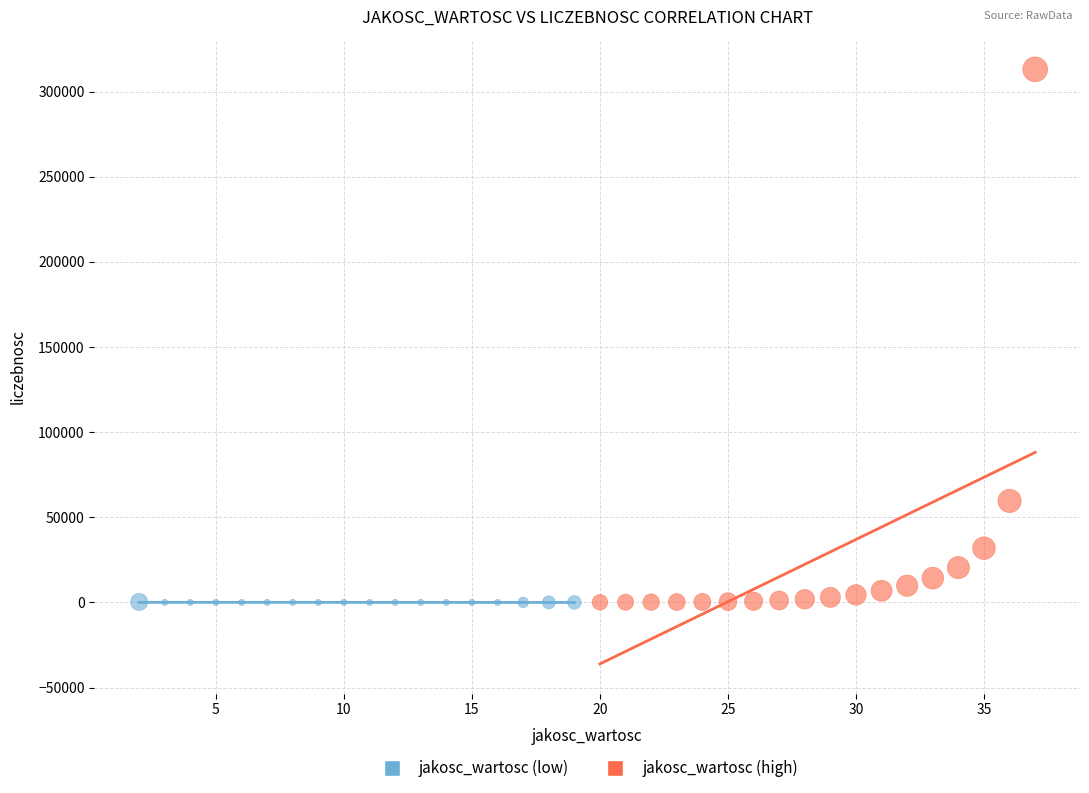

Which series reaches the maximum Y coordinate?

jakosc_wartosc (high)